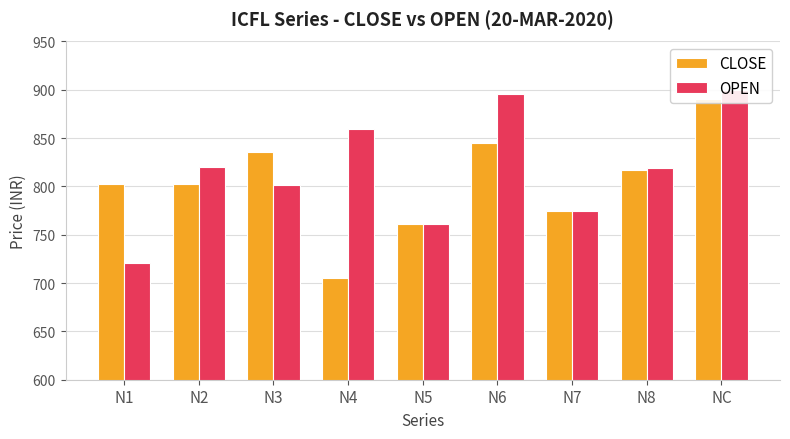

What is the average value of the OPEN series?

816.9